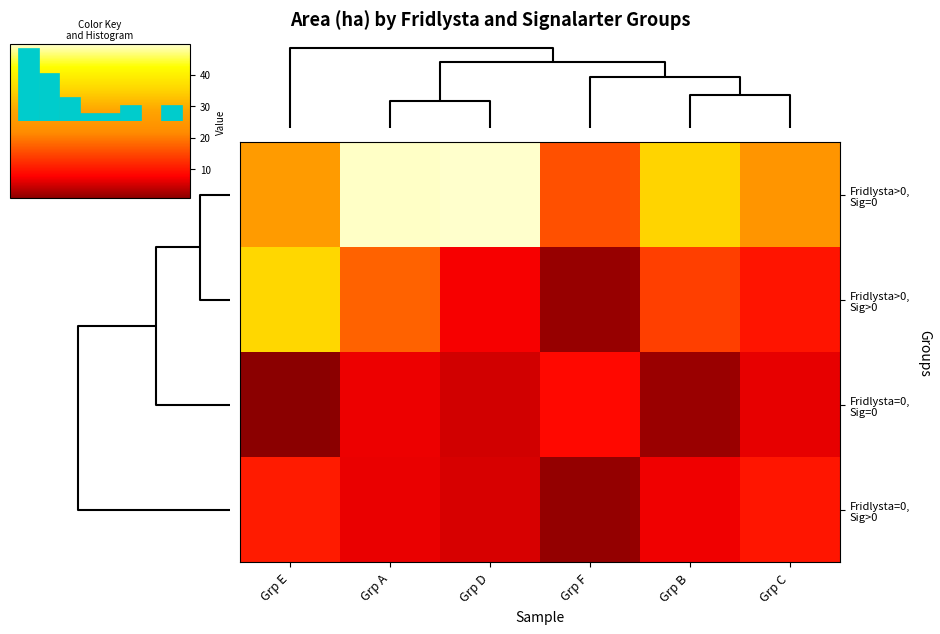

Reading left to right, list all the values displayed in this chart.

row_0: 26.1	49.3	49.6	15.9	35.3	24.3
row_1: 35.7	17.7	7.3	1.6	14.3	9.8
row_2: 0.8	6.8	5.0	8.8	1.9	6.4
row_3: 10.7	6.6	5.4	1.4	7.0	10.1